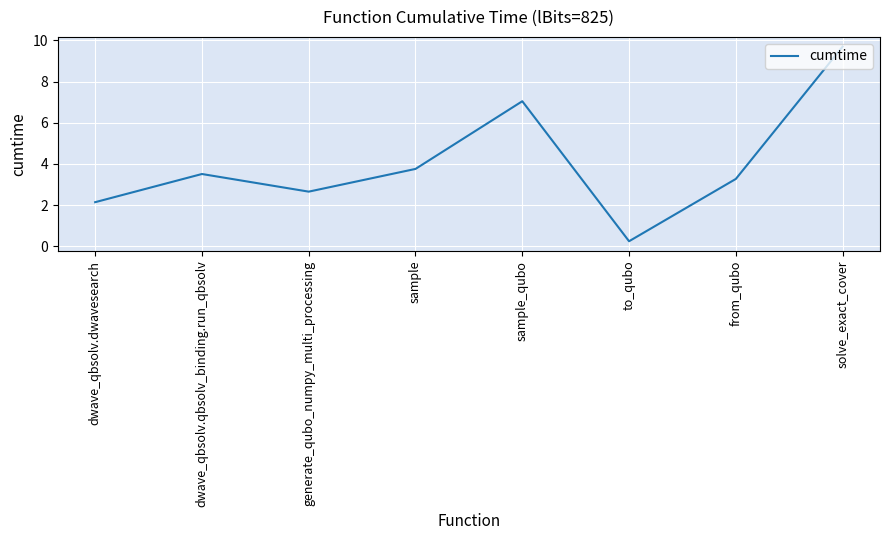

At which category does the chart reach its minimum across all series?

to_qubo